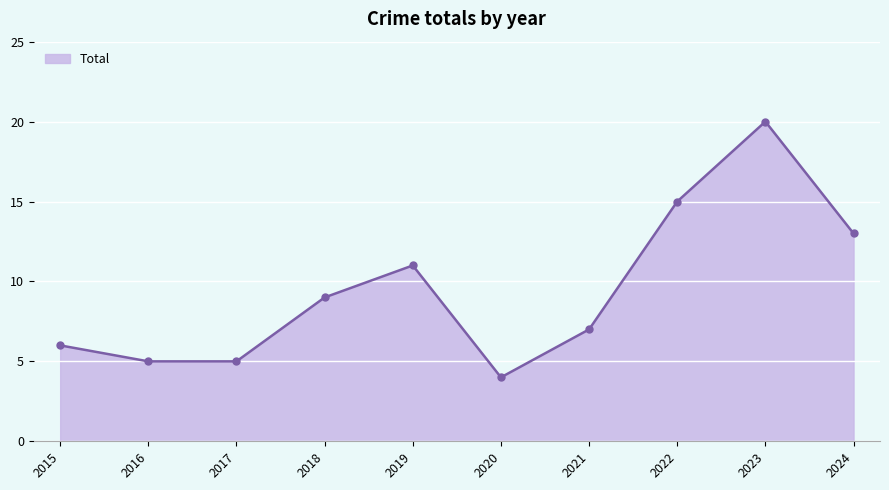

At which category does the chart reach its peak across all series?

2023